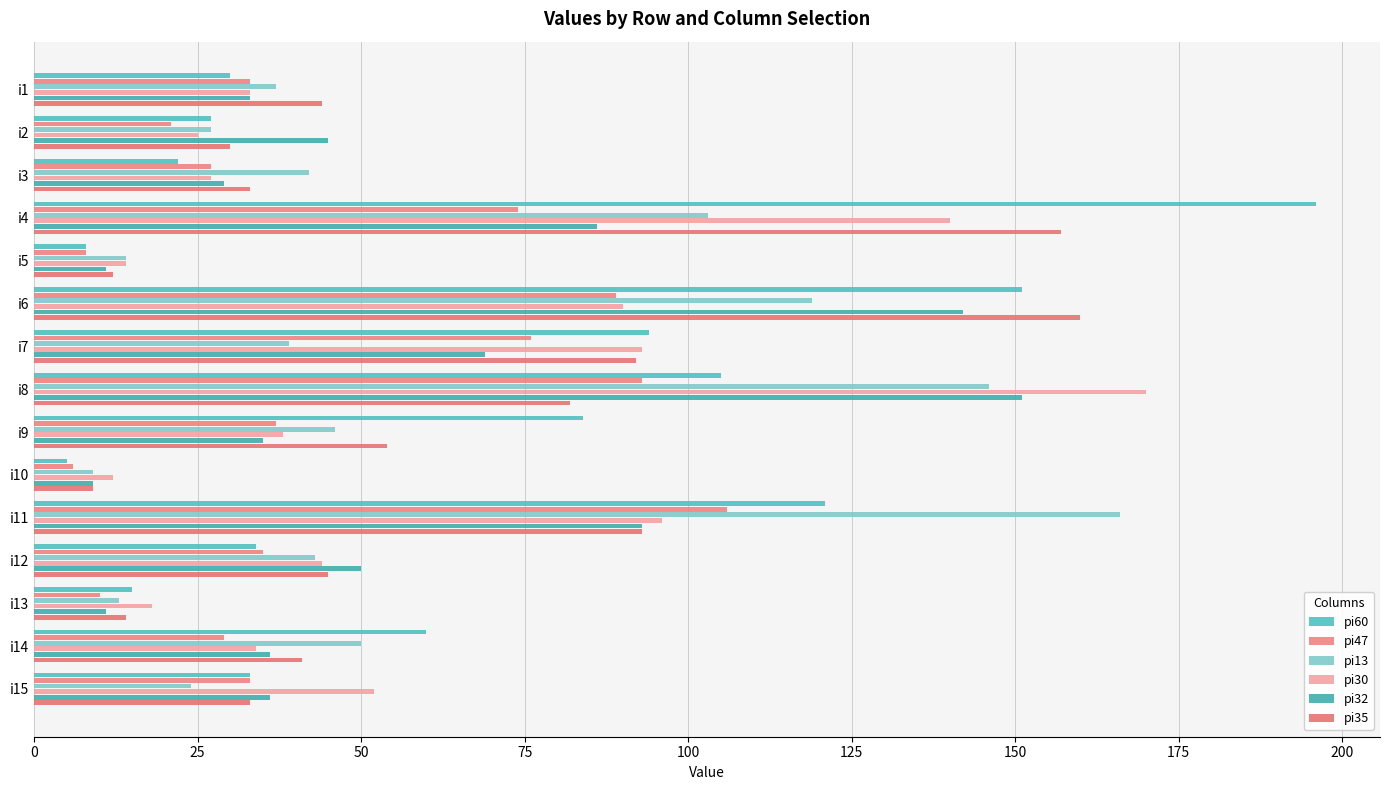

What is the value of the pi30 bar at the 6th from the left?

90